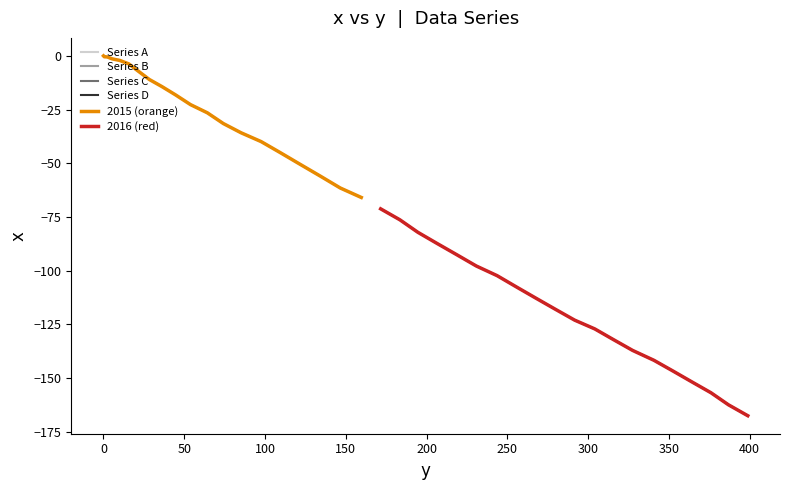

True or false: there are more than 0 points higher than both neighbors.

False